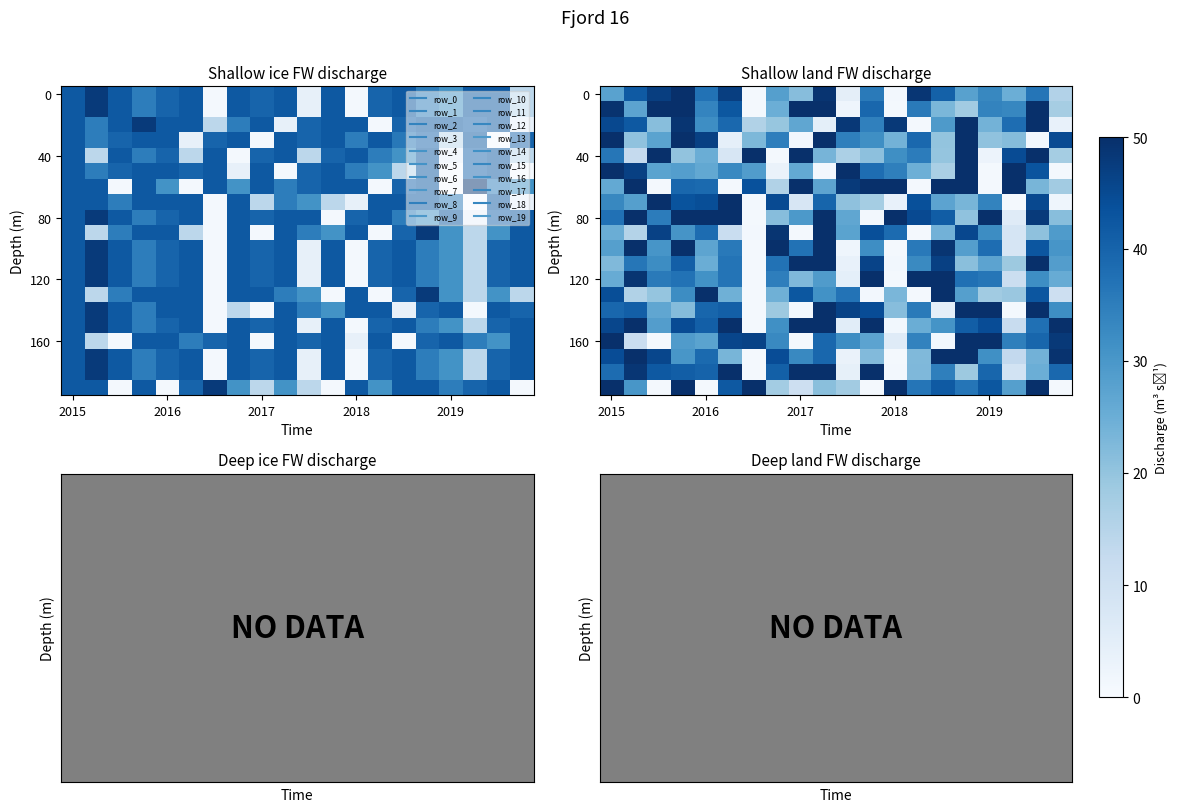

Is the value of row_9 at 2018 greater than the value of row_19 at 10?

Yes